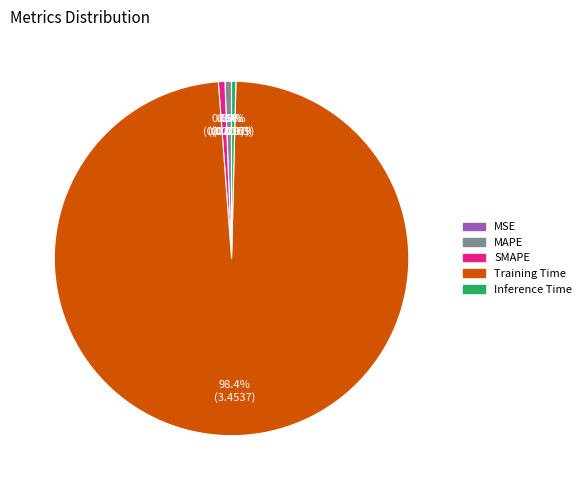

To the nearest percent, what percentage of the pie is Training Time?

98%